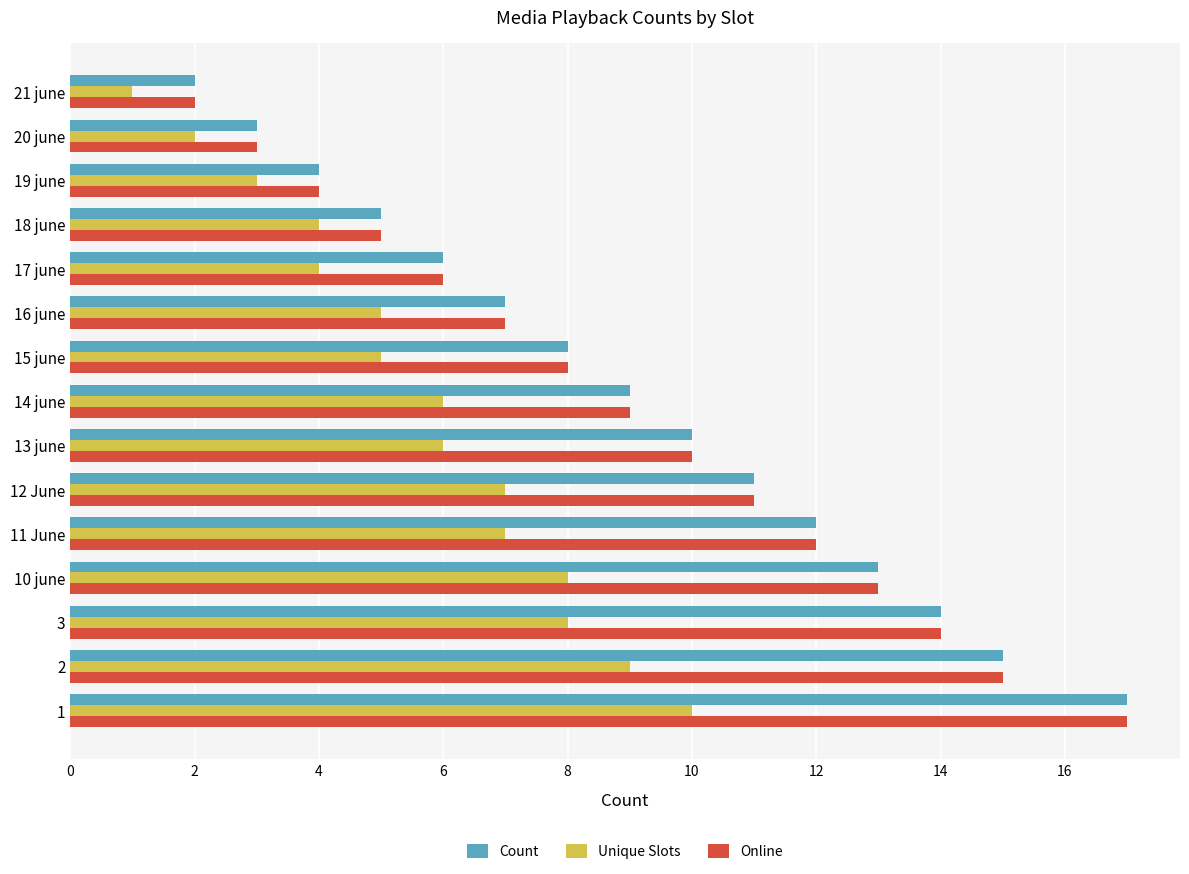

What are all the series names shown in the legend?

Count, Unique Slots, Online